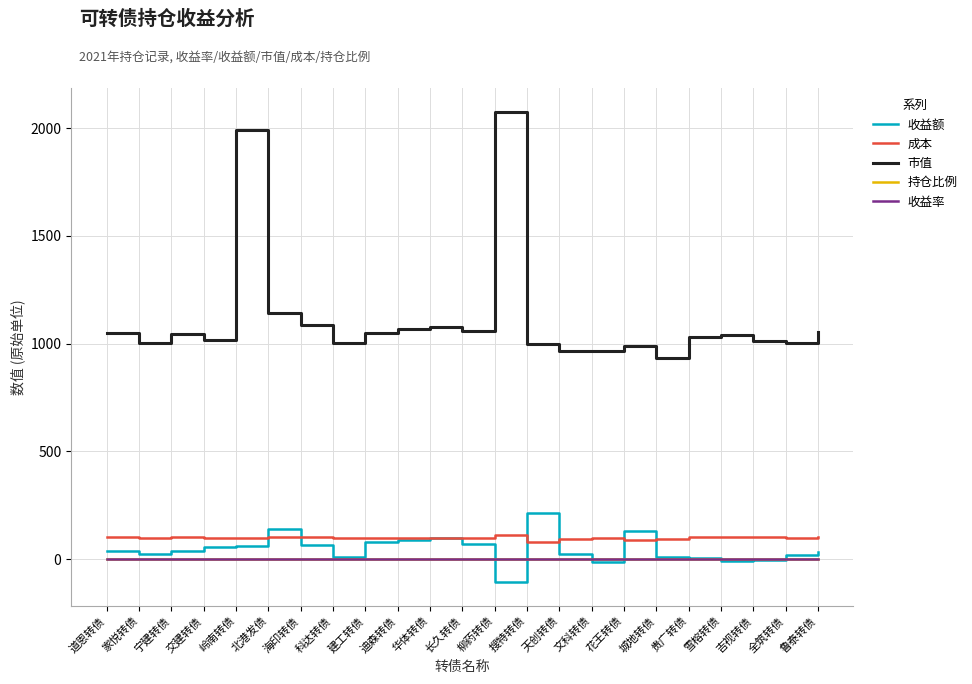

Which series has the largest total across all categories?

市值